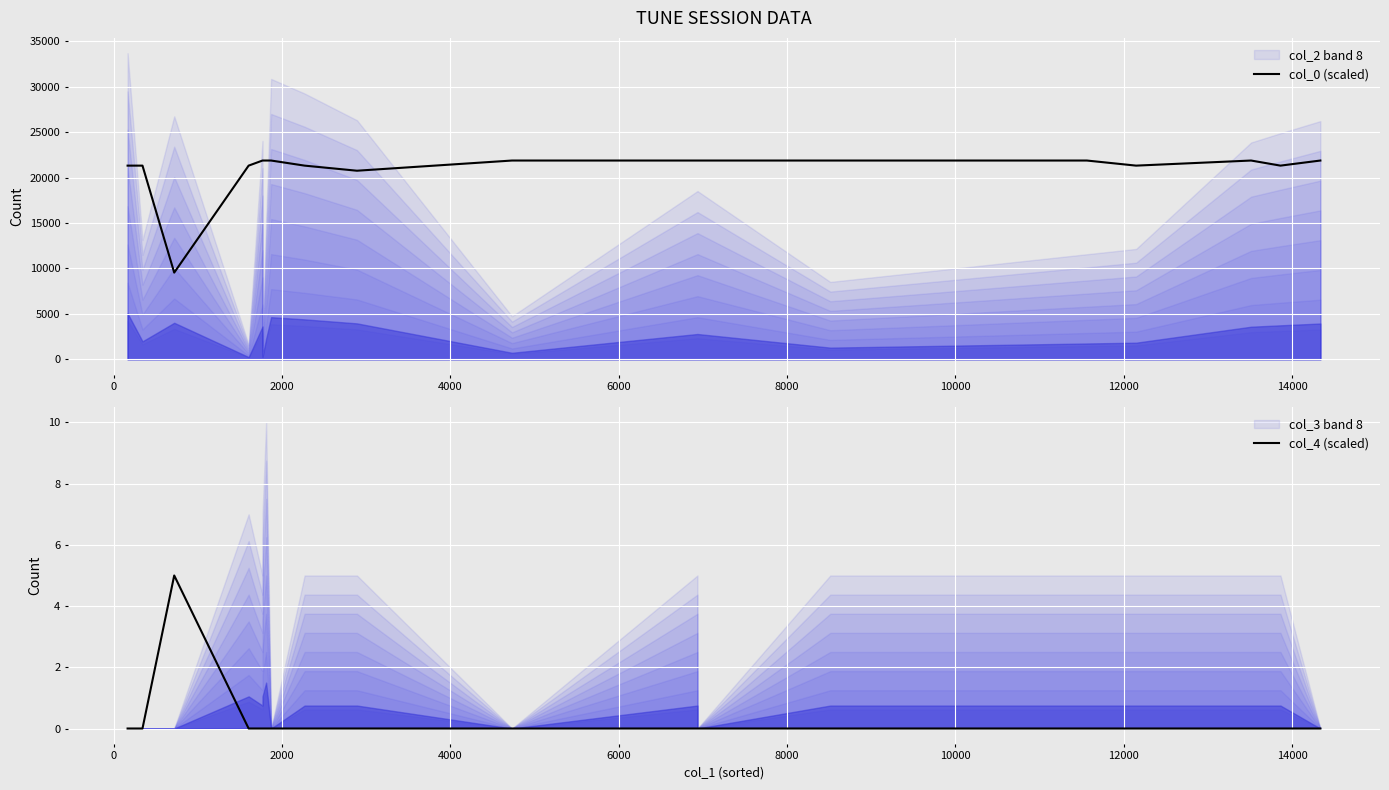

Which series has the widest spread of values?

col_0 (scaled)